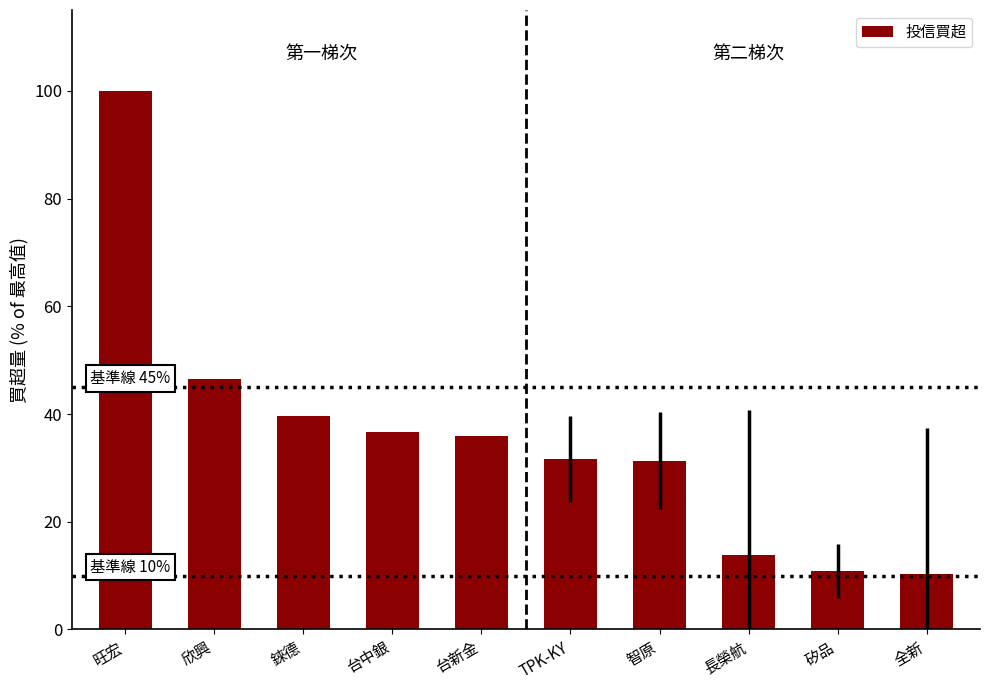

What is the maximum value shown in the chart?

100.0